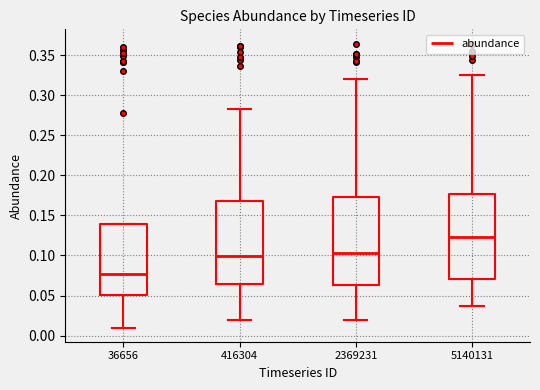

Where does the median line of the box at x = 5140131 sit on the y-axis? The values are not printed on the chart, so give them approximately, as read against the axis.

0.125